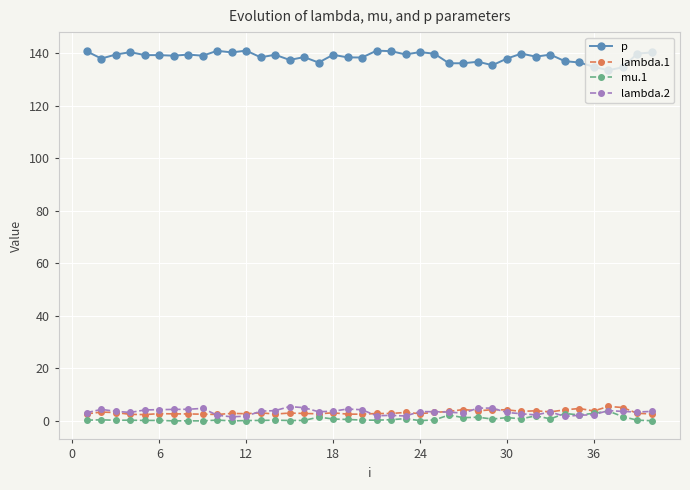

True or false: p has more than 2 points higher than both neighbors.

True